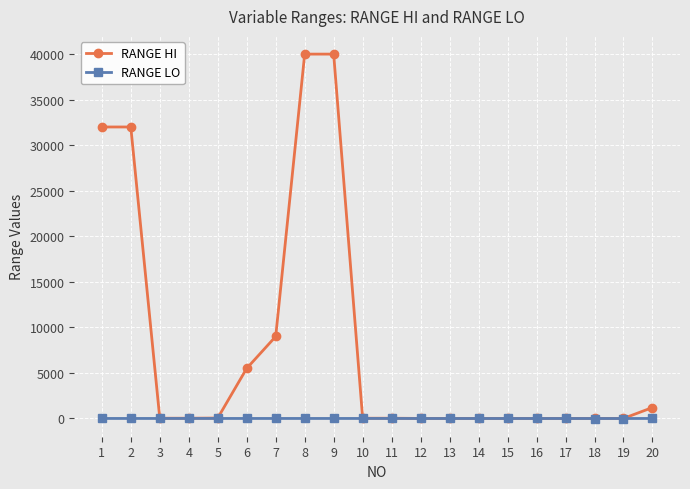

Between 4 and 20, which series saw the biggest shift?

RANGE HI